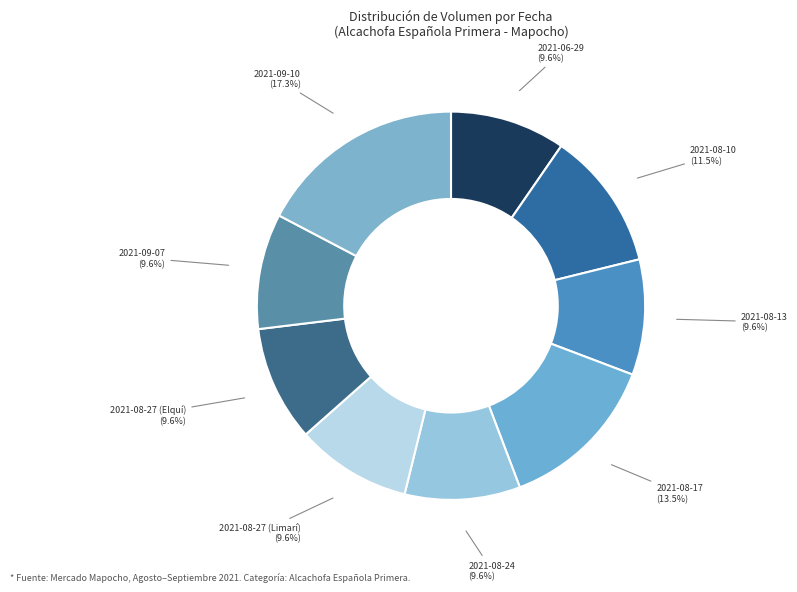

How much of the chart is everything except 2021-08-17 (13.5%)?

86.5%